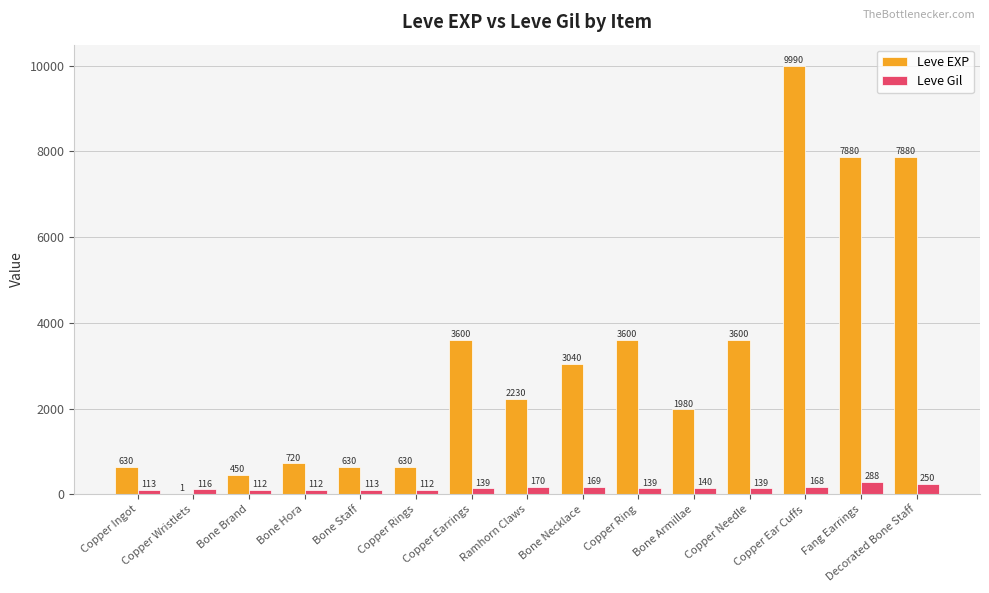

Between Copper Rings and Copper Ear Cuffs, which series saw the biggest shift?

Leve EXP